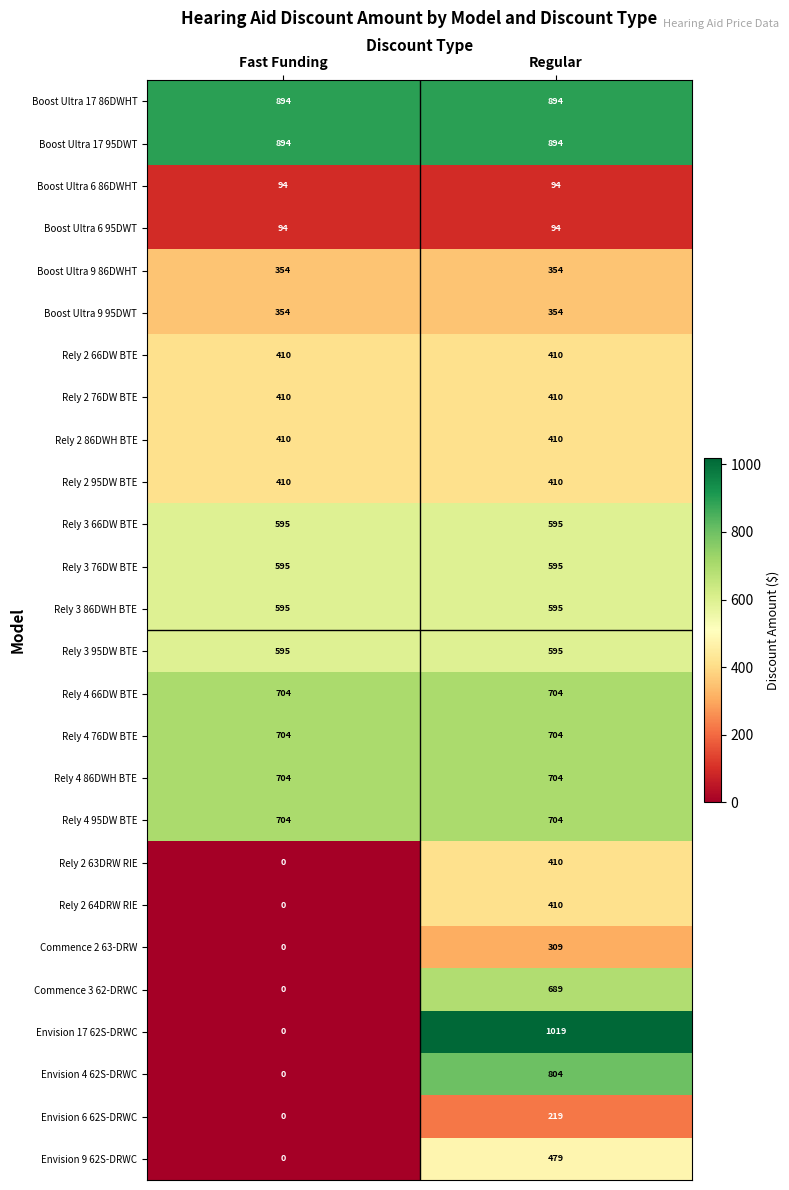

True or false: Envision 6 62S-DRWC has a value of 350 at Regular.

False